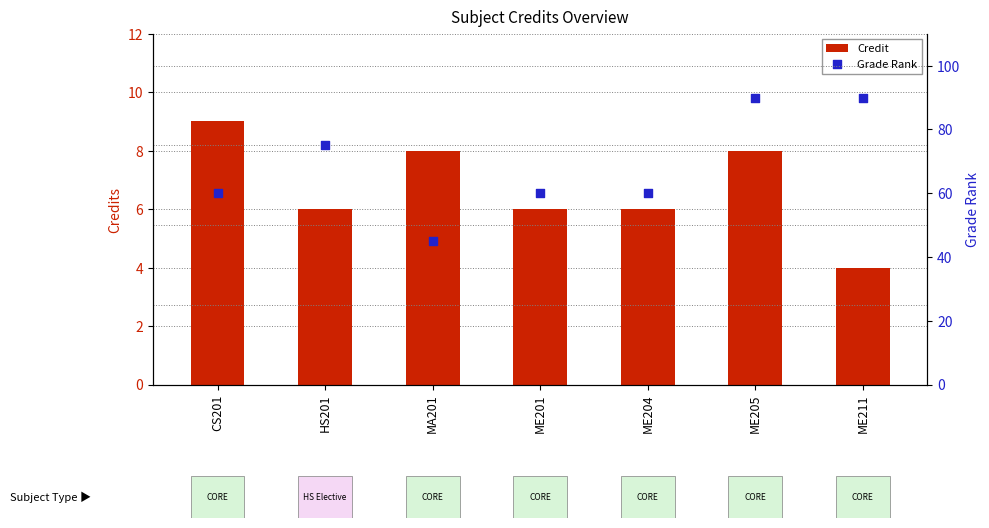

Which series reaches the maximum Y coordinate?

Grade Rank